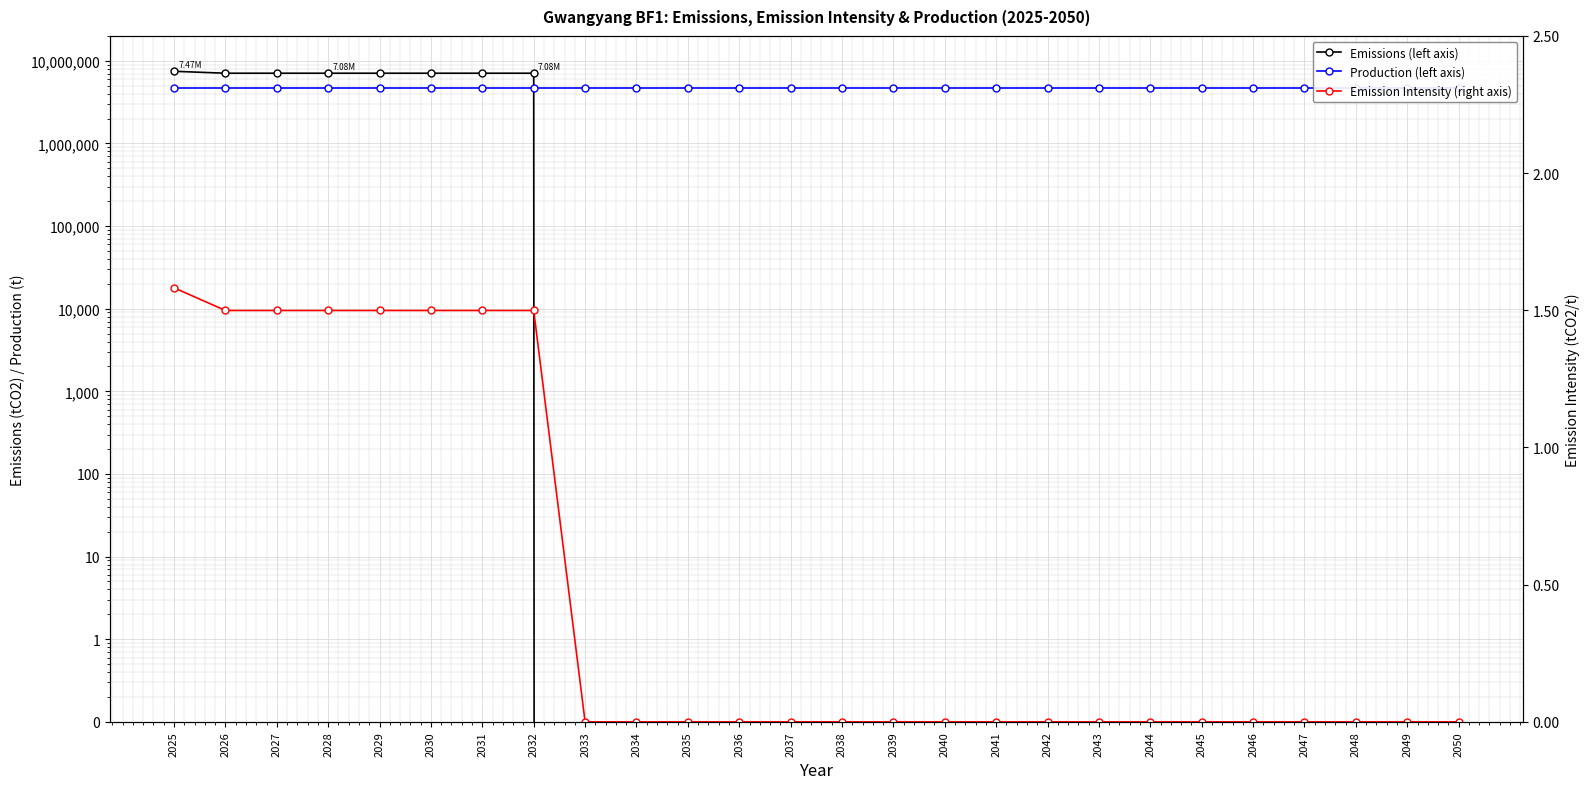

The value of Emission Intensity (right axis) at 2040 is 1.0. True or false?

False